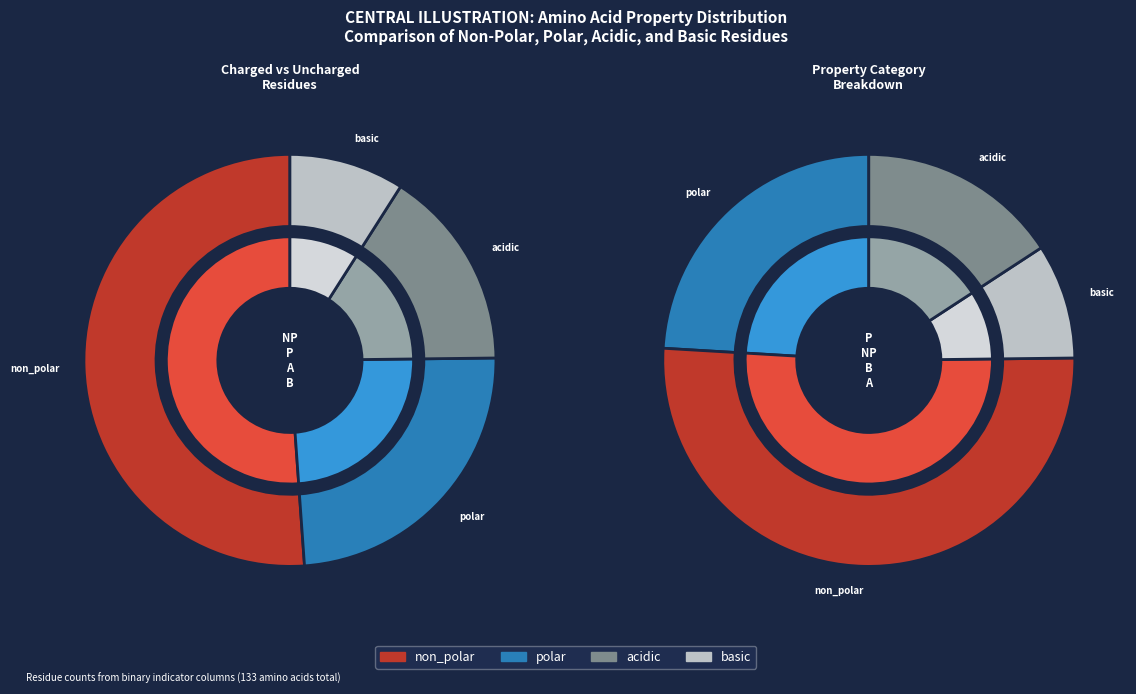

What percentage do polar and non_polar together represent?

75.2%